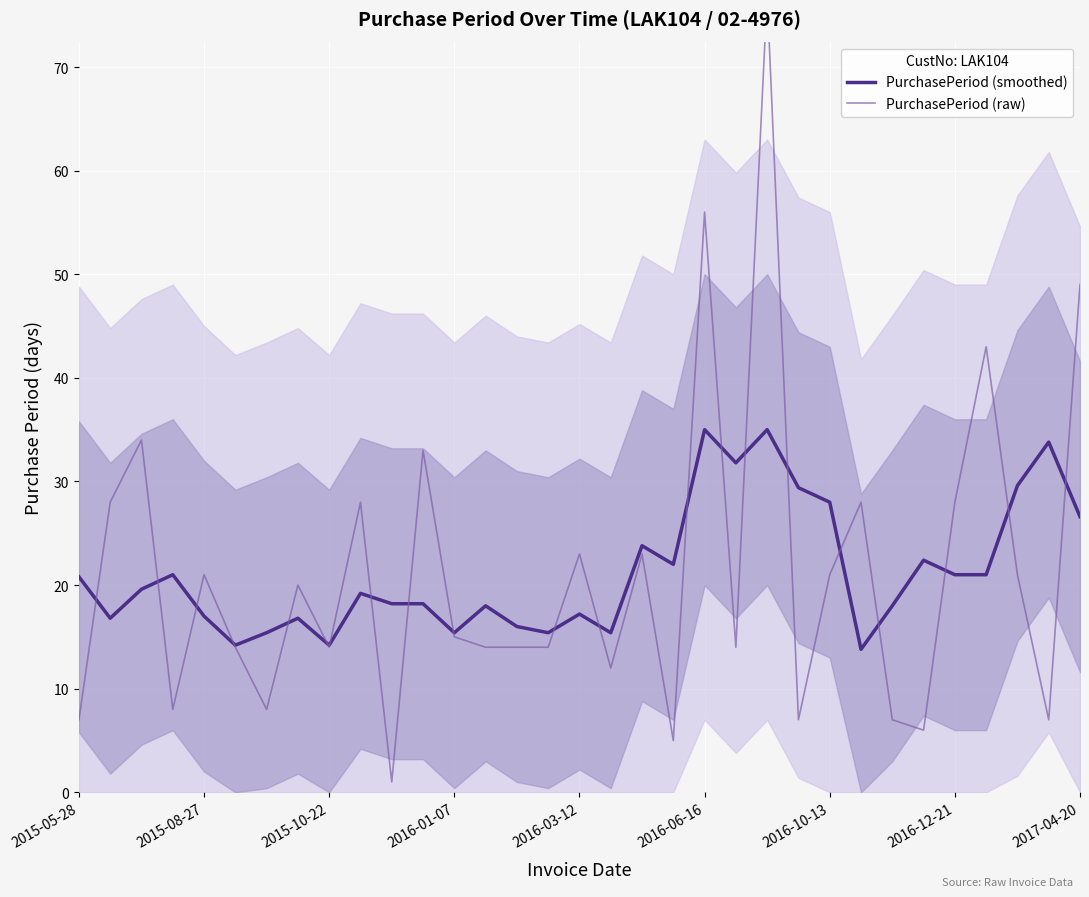

Is it true that PurchasePeriod (smoothed) equals 28.9 at 2015-08-27?

False